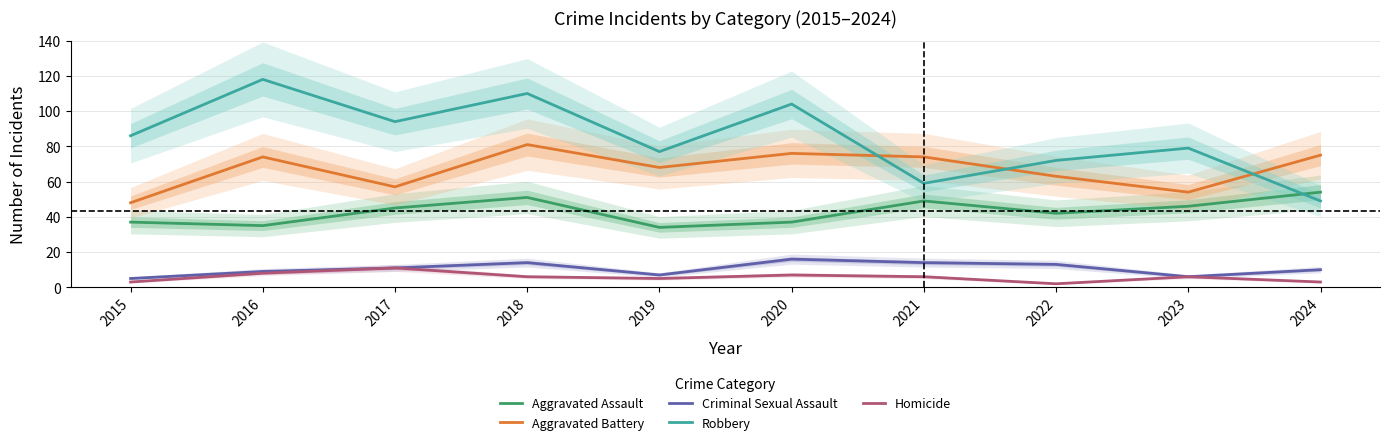

Is this an area chart (filled region under the line)?

No